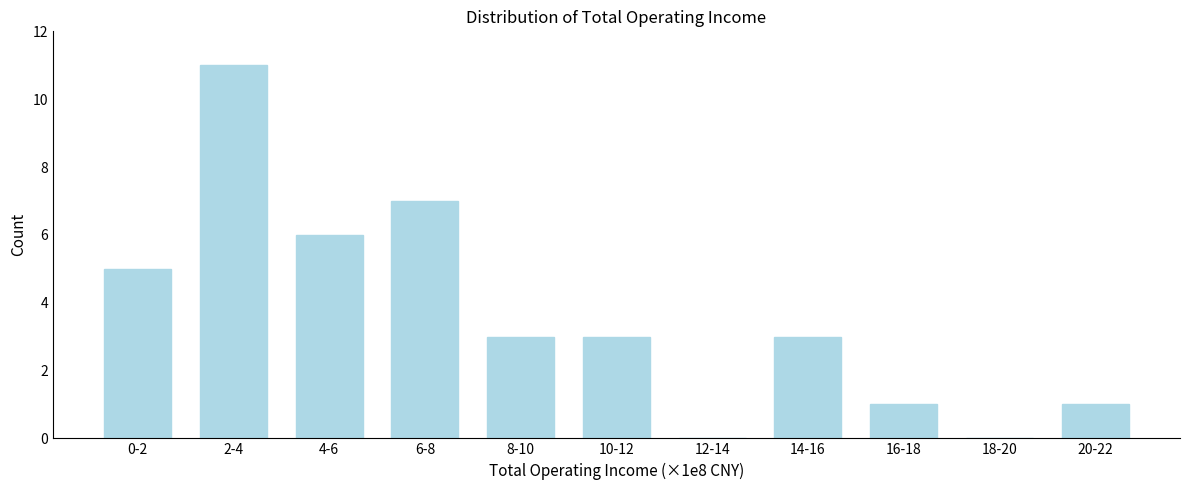

Reading left to right, list all the values displayed in this chart.

0-2=5	2-4=11	4-6=6	6-8=7	8-10=3	10-12=3	12-14=0	14-16=3	16-18=1	18-20=0	20-22=1